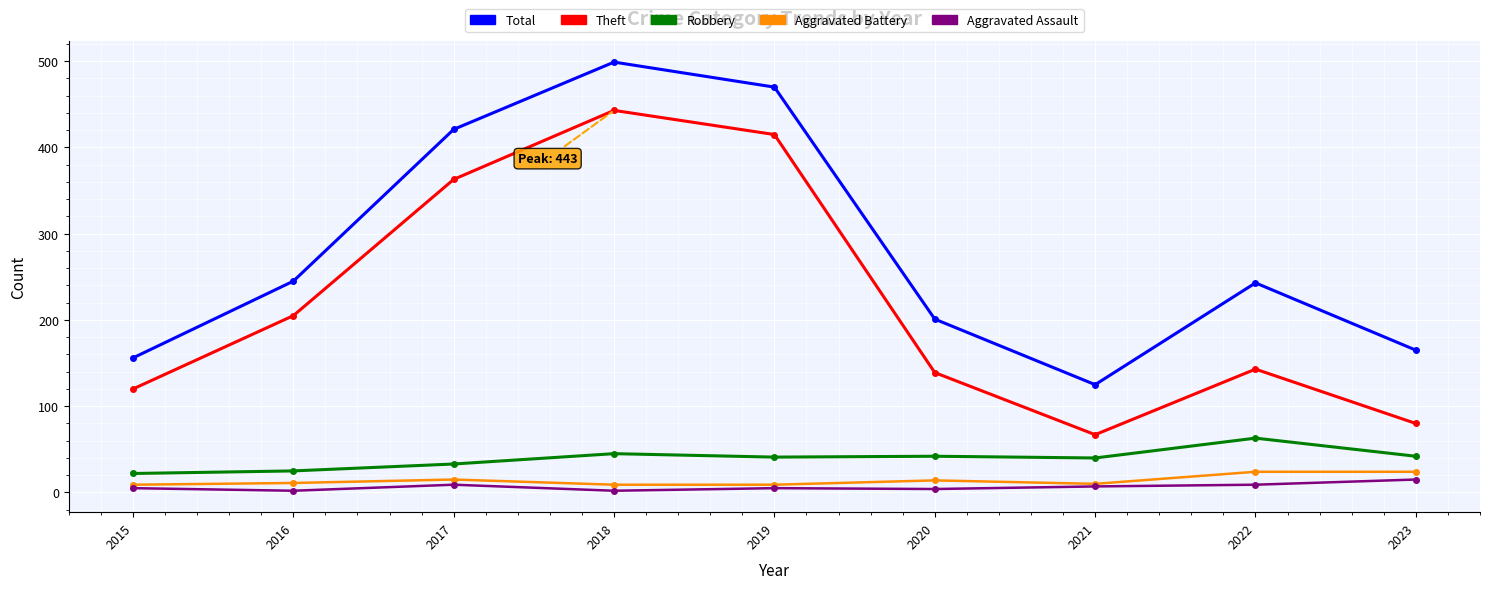

Which series has the largest range (max minus min)?

Theft